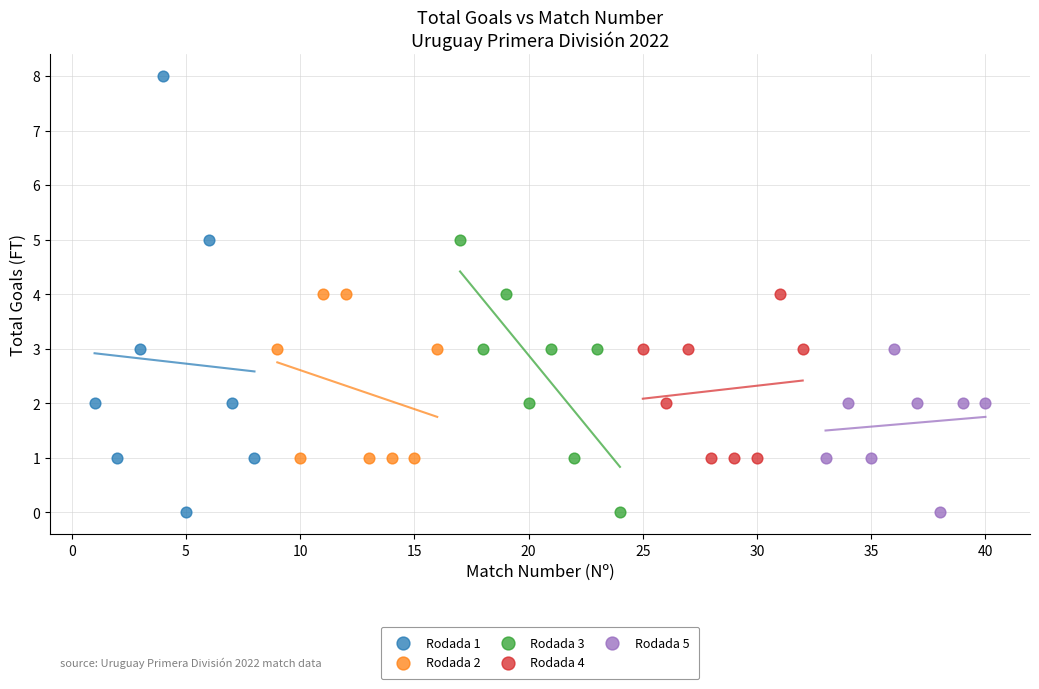

Which series contains the highest Y value?

Rodada 1